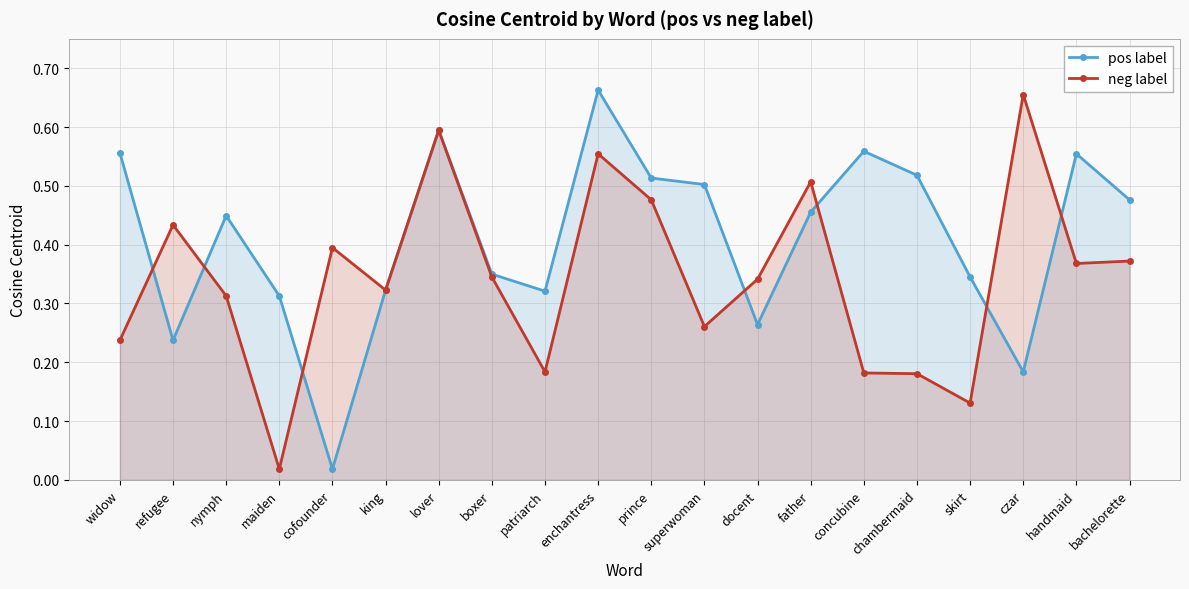

Which has a higher value, widow or docent?

widow